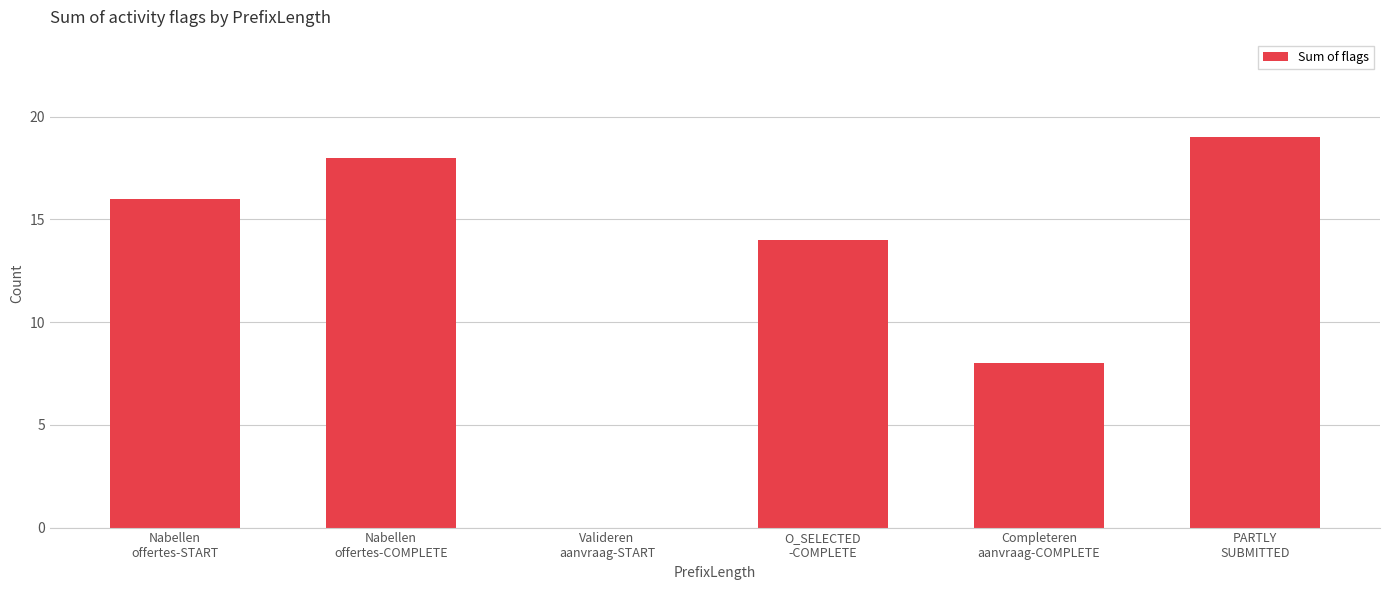

What is the maximum value shown in the chart?

19